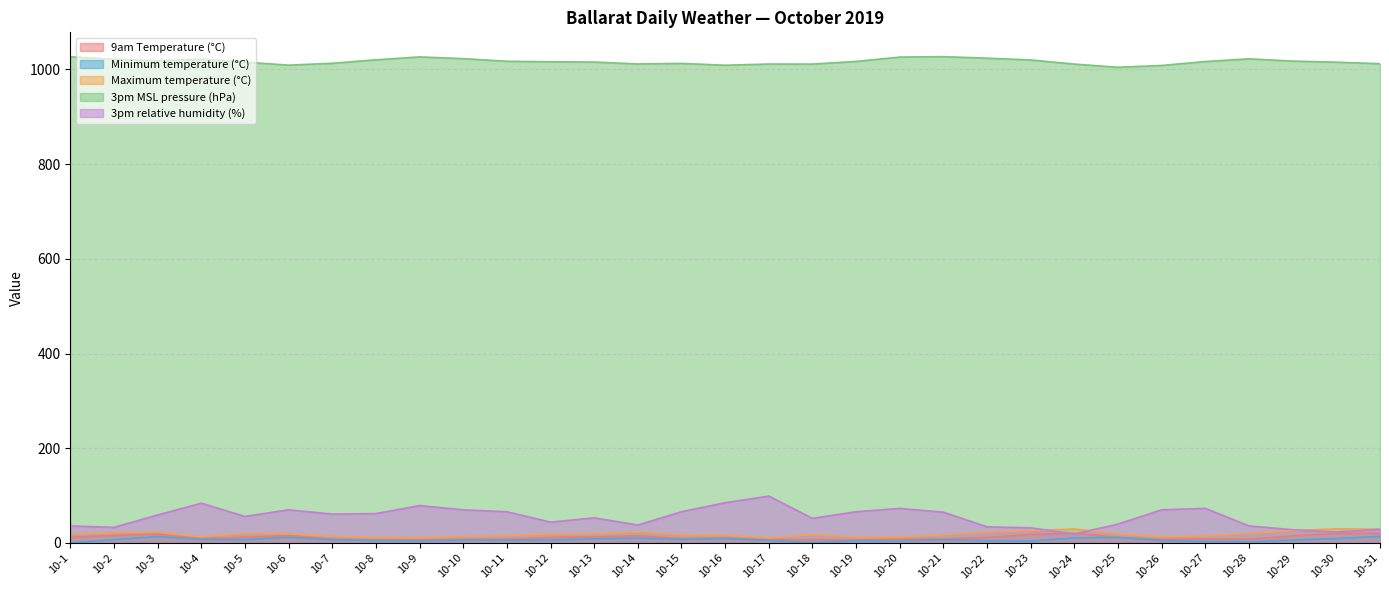

How many lines are shown in the chart?

5